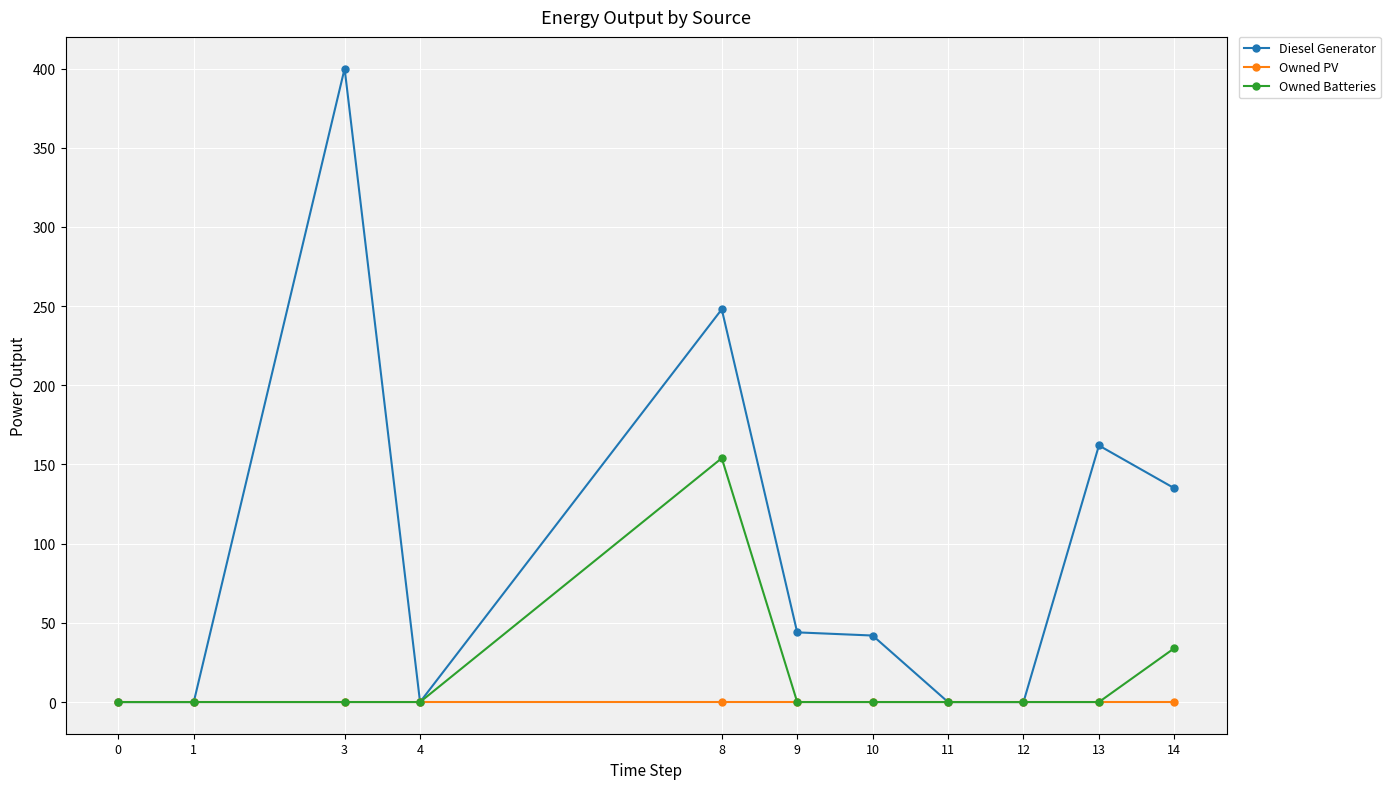

Reading right to left, extract all data points from this chart.

Diesel Generator: 135.0	162.0	0.0	0.0	42.0	44.0	248.0	0.0	400.0	0.0	0.0
Owned PV: 0.0	0.0	0.0	0.0	0.0	0.0	0.0	0.0	0.0	0.0	0.0
Owned Batteries: 34.0	0.0	0.0	0.0	0.0	0.0	154.0	0.0	0.0	0.0	0.0